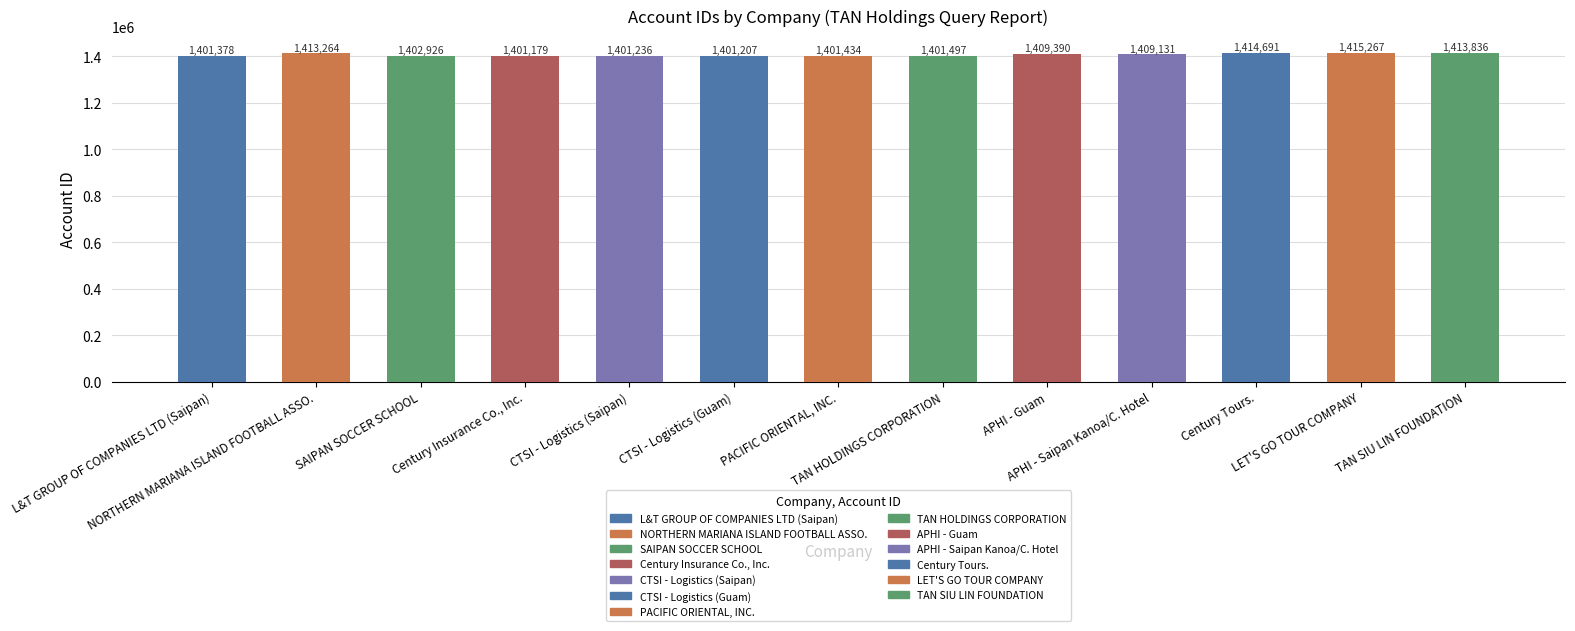

True or false: the data shows 712889 at TAN SIU LIN FOUNDATION.

False